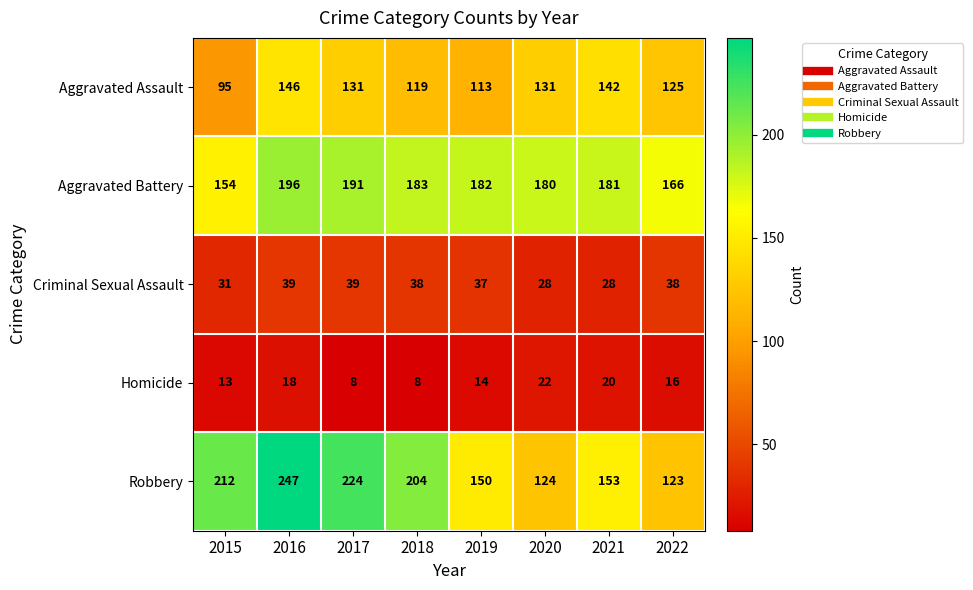

Which series has the widest spread of values?

Robbery